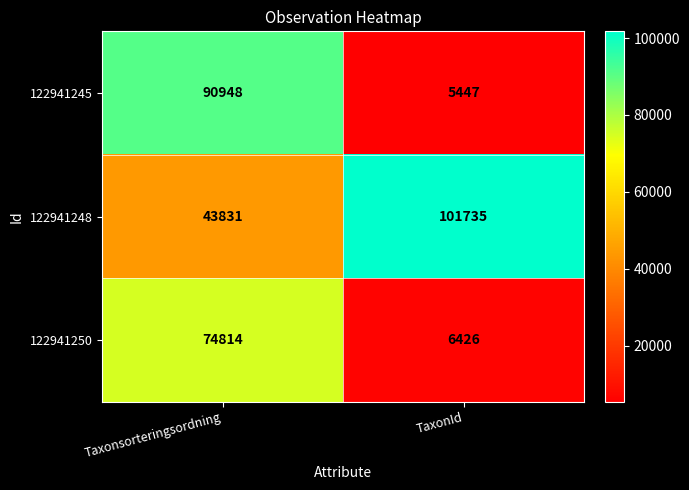

The 122941248 series shows 101735 at TaxonId. True or false?

True